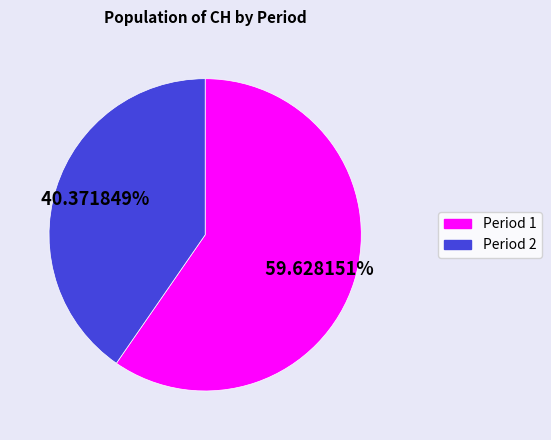

To the nearest percent, what is the average slice percentage?

50%